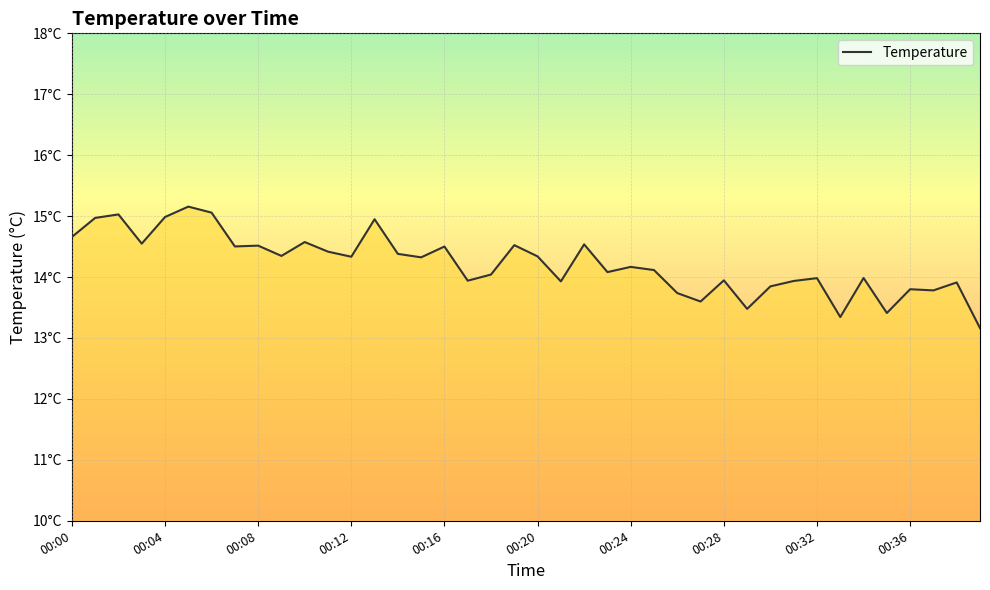

What is the label of the 3rd point from the right?

37